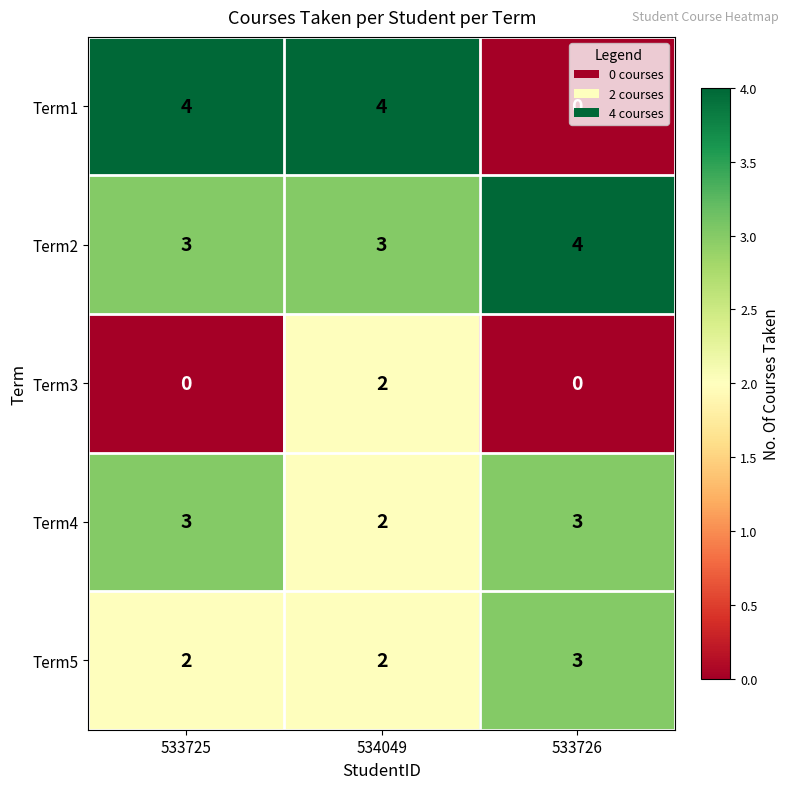

What is the sum of all Term2 values?

10